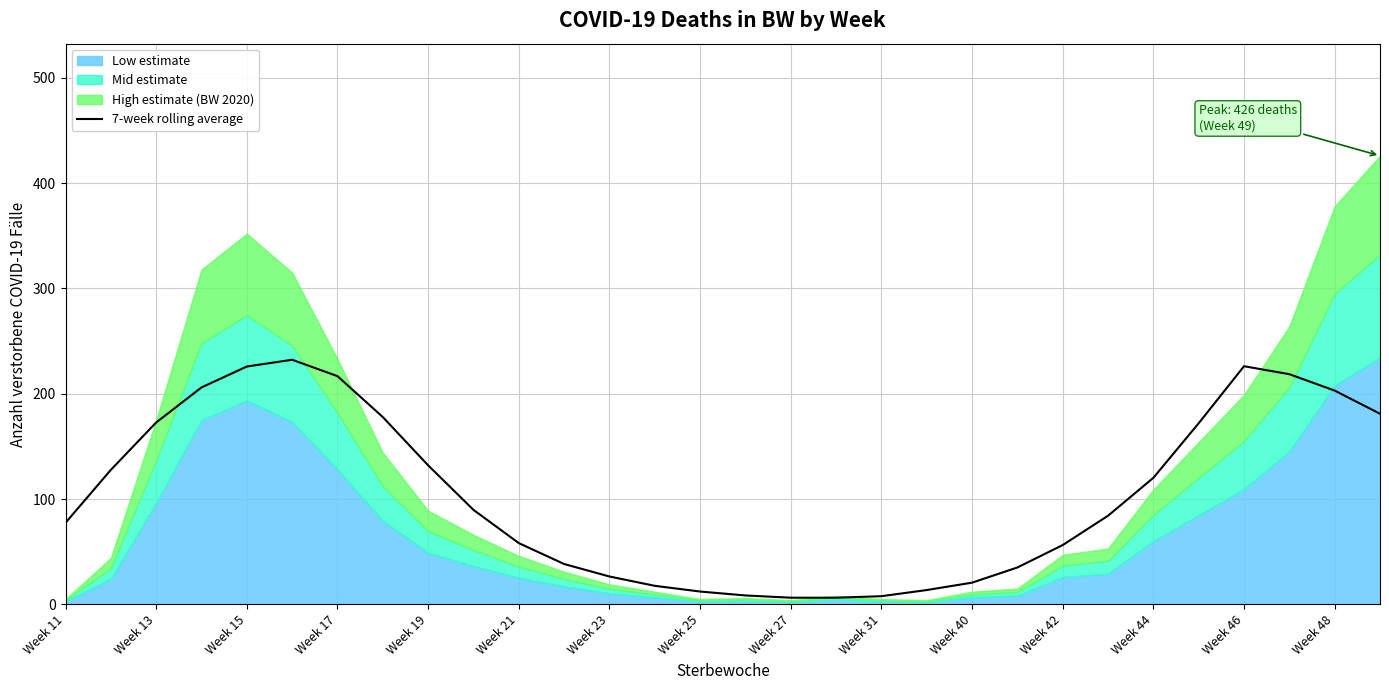

What is the minimum value shown in the chart?

6.3